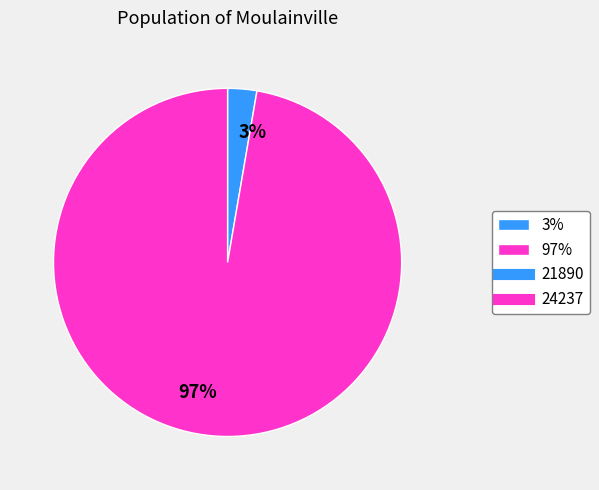

Combined, do 3% and 97% account for over 50%?

Yes